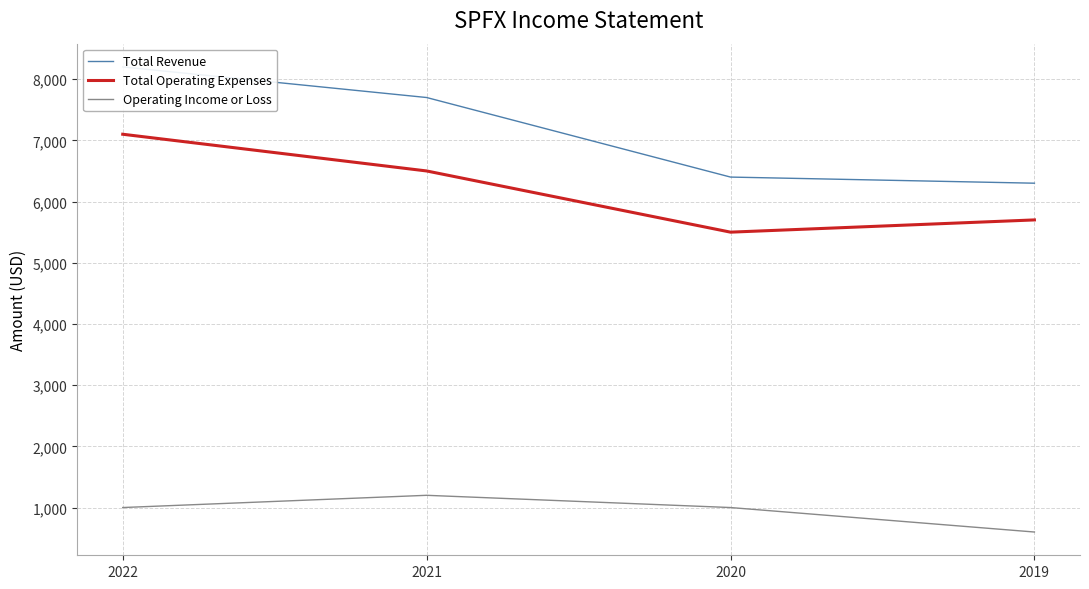

Rank the series at 2019 from lowest to highest value.

Operating Income or Loss, Total Operating Expenses, Total Revenue